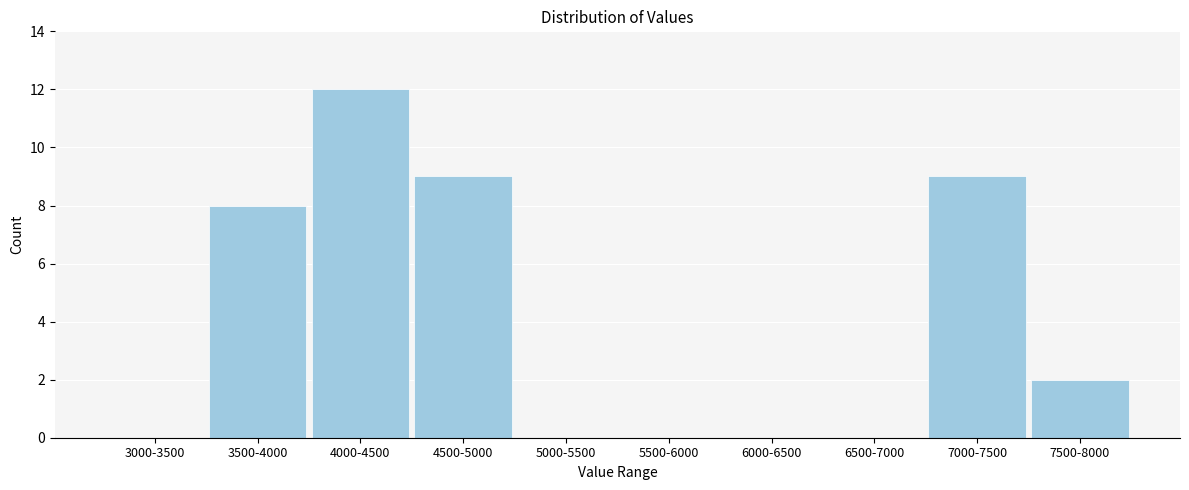

Reading left to right, transcribe all the data shown in this chart.

3000-3500=0	3500-4000=8	4000-4500=12	4500-5000=9	5000-5500=0	5500-6000=0	6000-6500=0	6500-7000=0	7000-7500=9	7500-8000=2